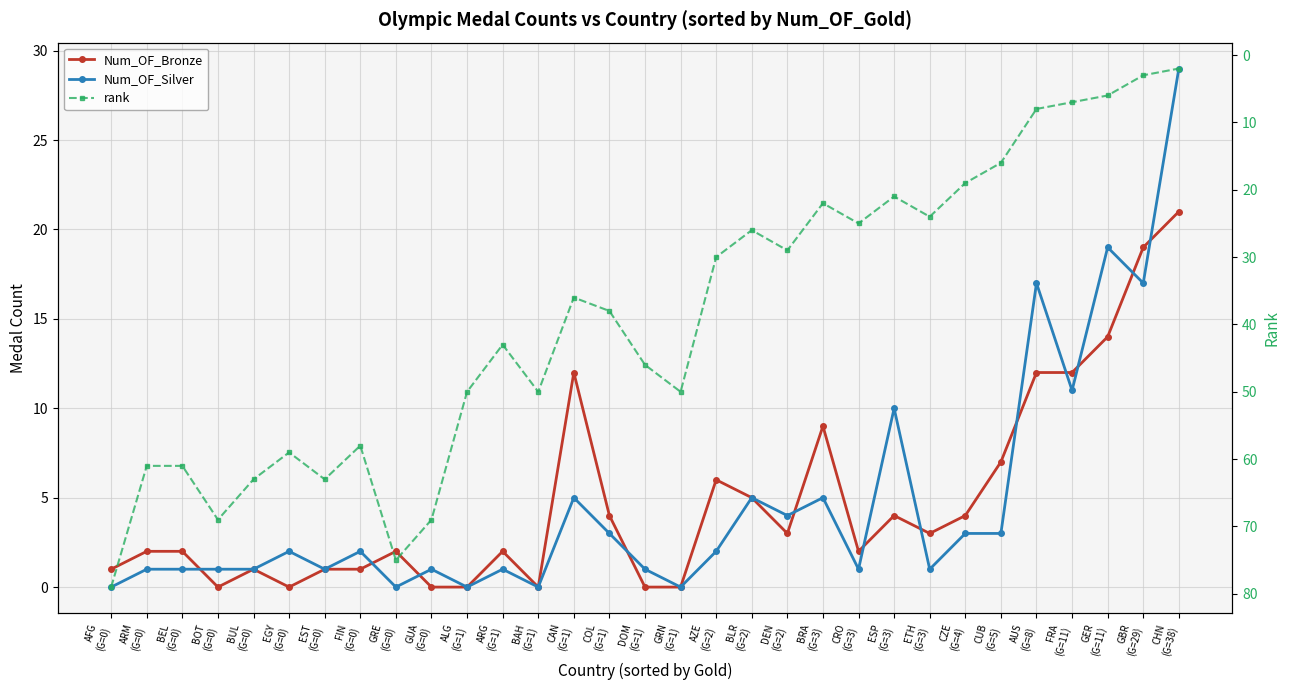

What are all the series names shown in the legend?

Num_OF_Bronze, Num_OF_Silver, rank